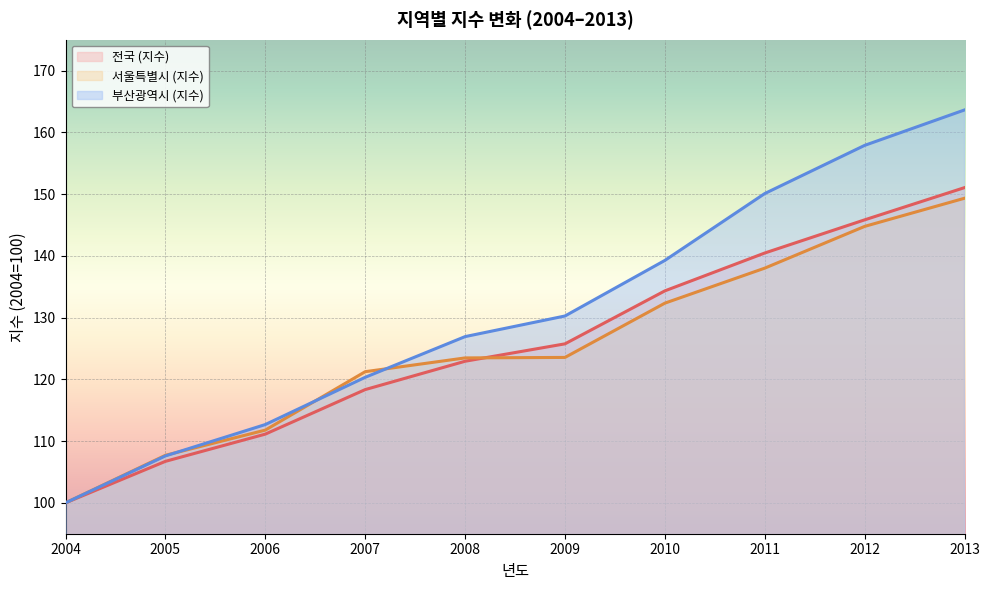

What is the maximum value for 부산광역시 (지수)?

163.6